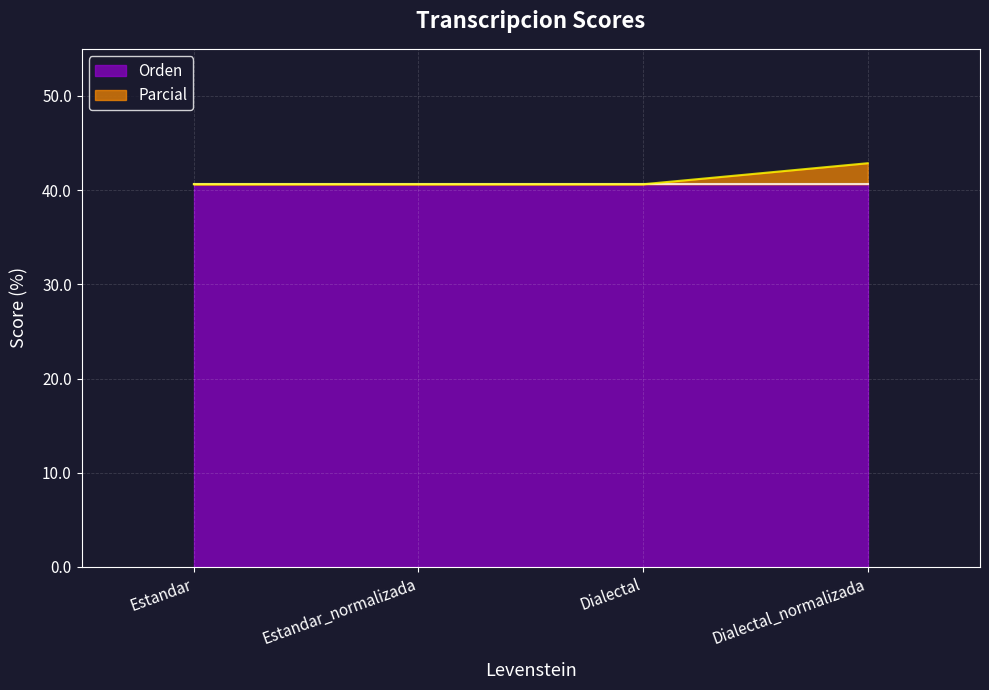

What is the minimum value shown in the chart?

40.6